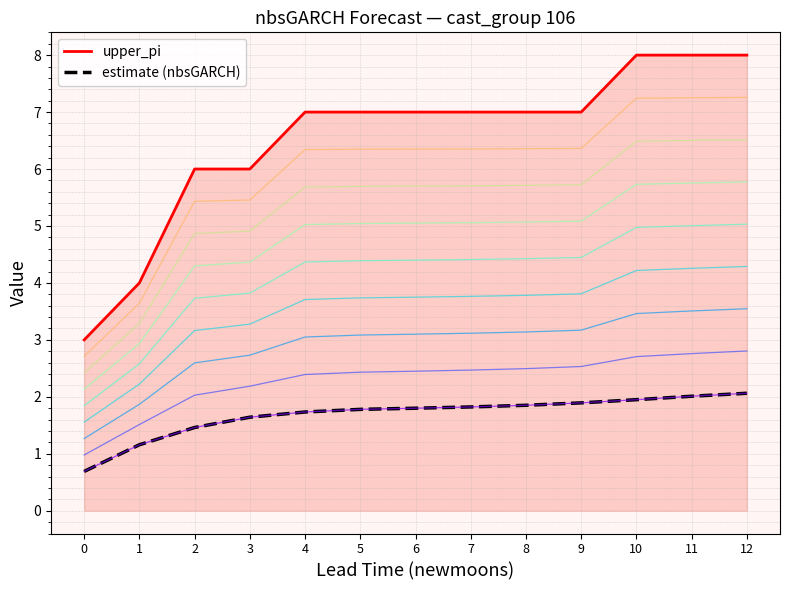

Does the chart have visible grid lines?

Yes